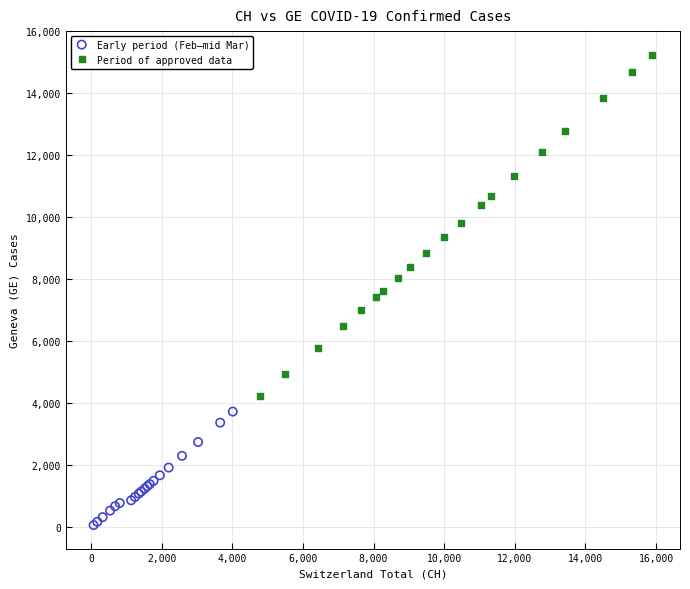

What are all the series names shown in the legend?

Early period (Feb–mid Mar), Period of approved data